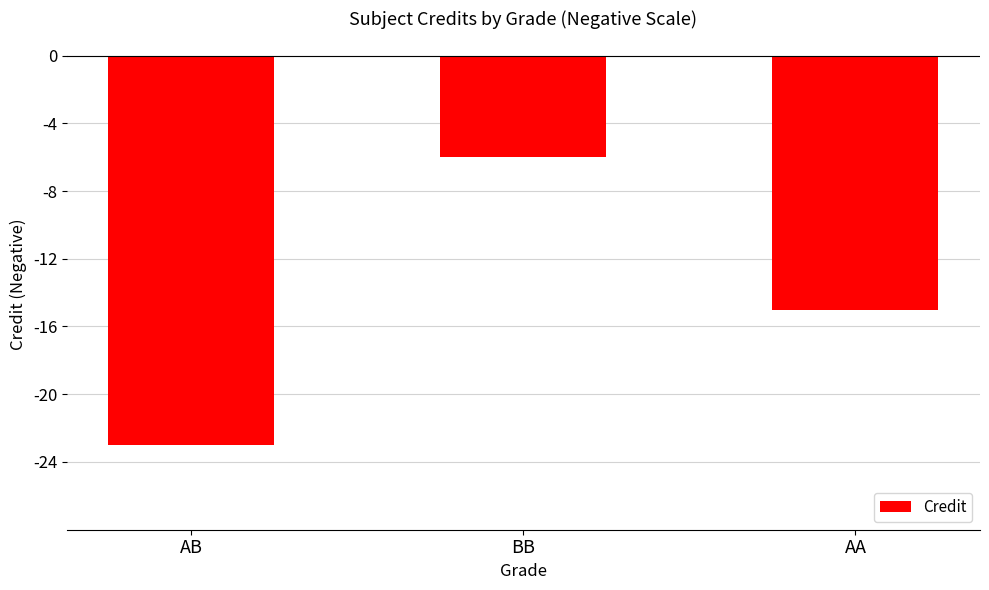

Between AB and BB, which is larger?

BB